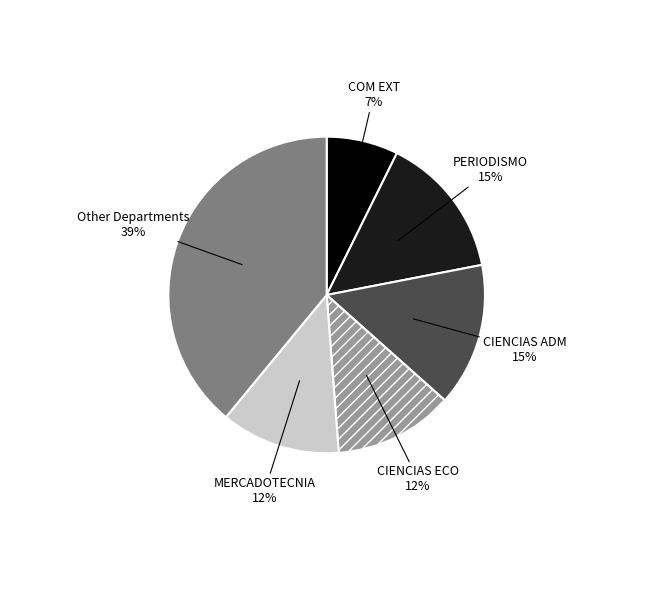

What is the ratio of the value at PERIODISMO to the value at CIENCIAS ADM?

1.0